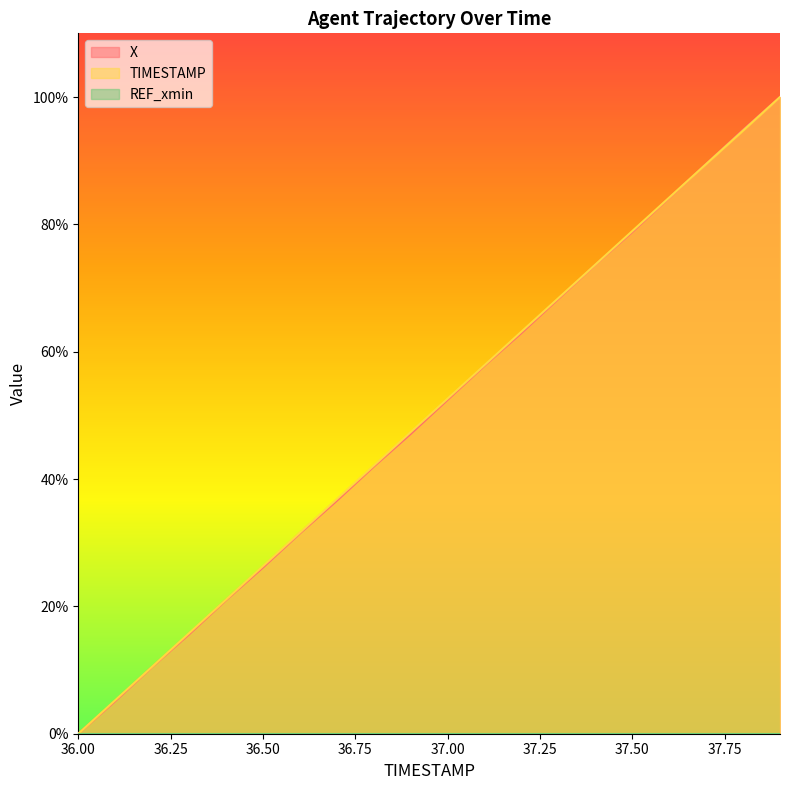

Which series has the widest spread of values?

X